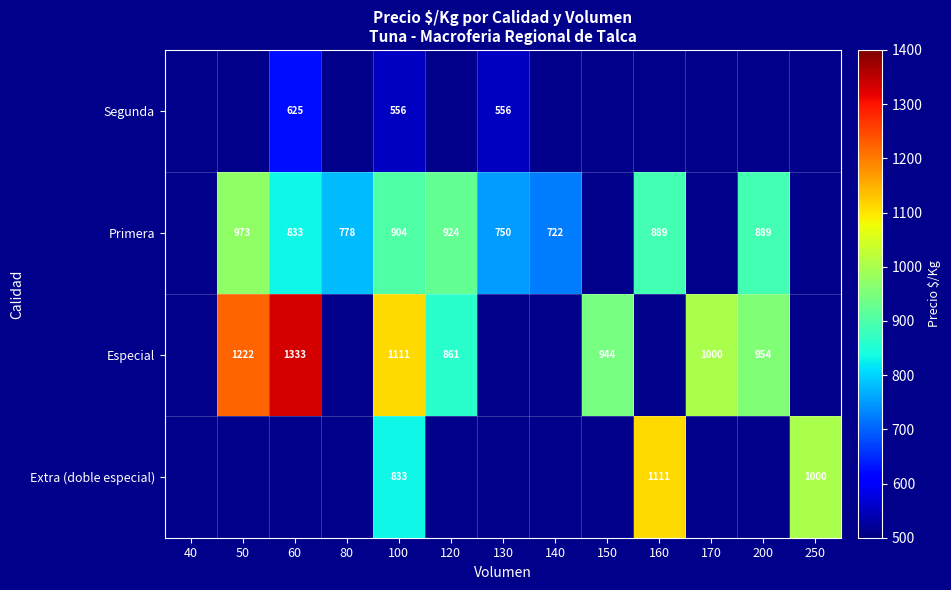

The value of Especial at 170 is 1736. True or false?

False